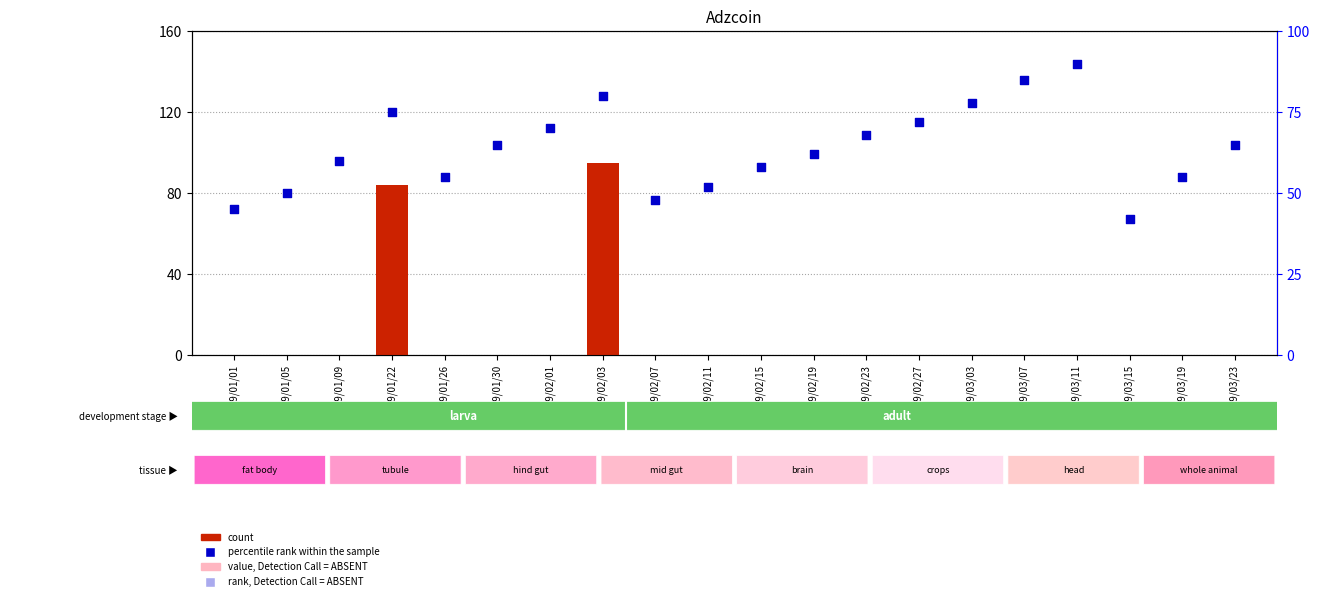

Which series contains the highest Y value?

count